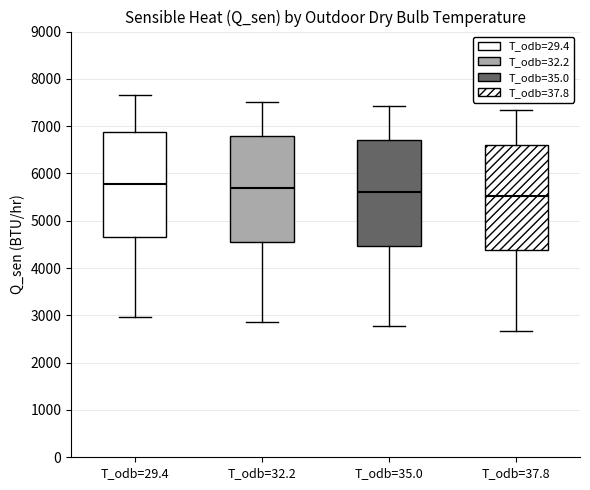

Where is the upper edge of the box for T_odb=32.2 on the y-axis? The values are not printed on the chart, so give them approximately, as read against the axis.

6800